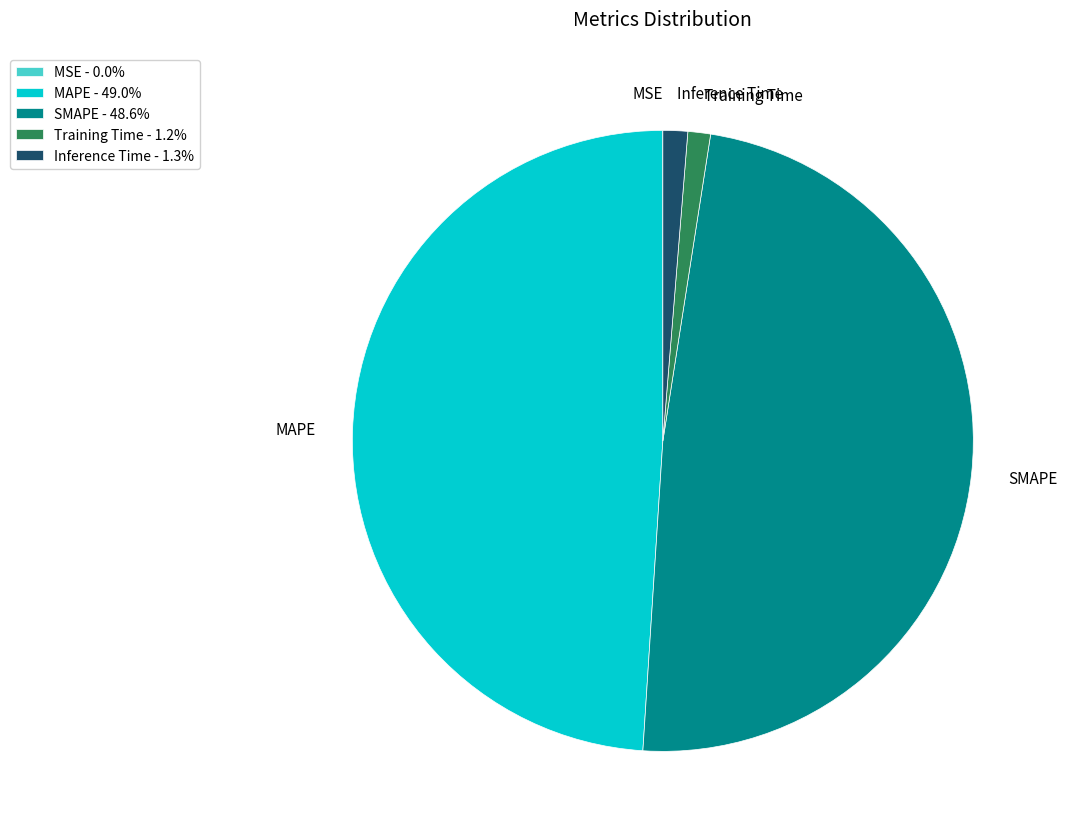

Does Training Time account for over 50% of the chart?

No